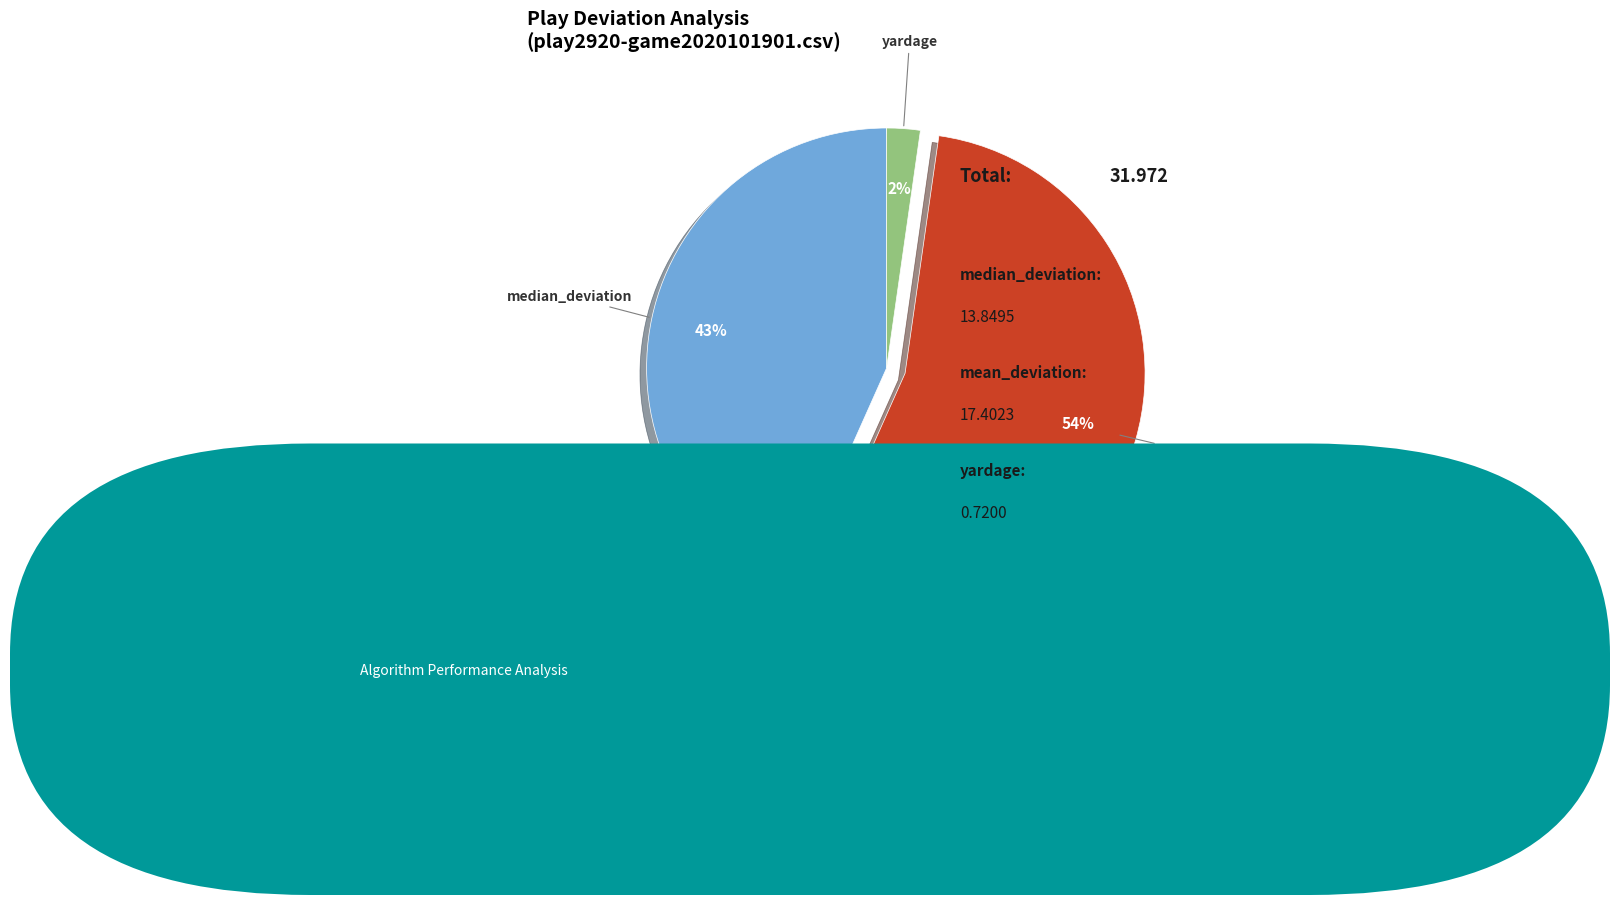

Is there a majority slice in this chart?

Yes